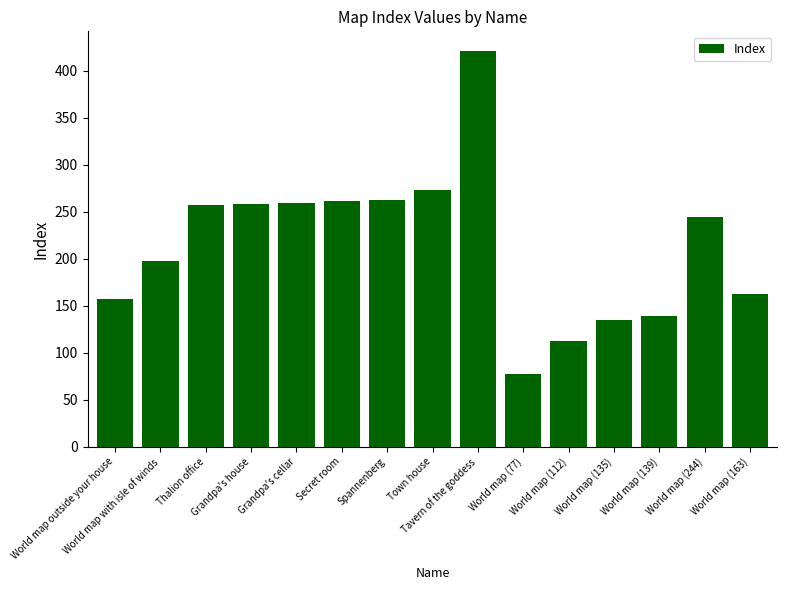

How many values are below 244?

7